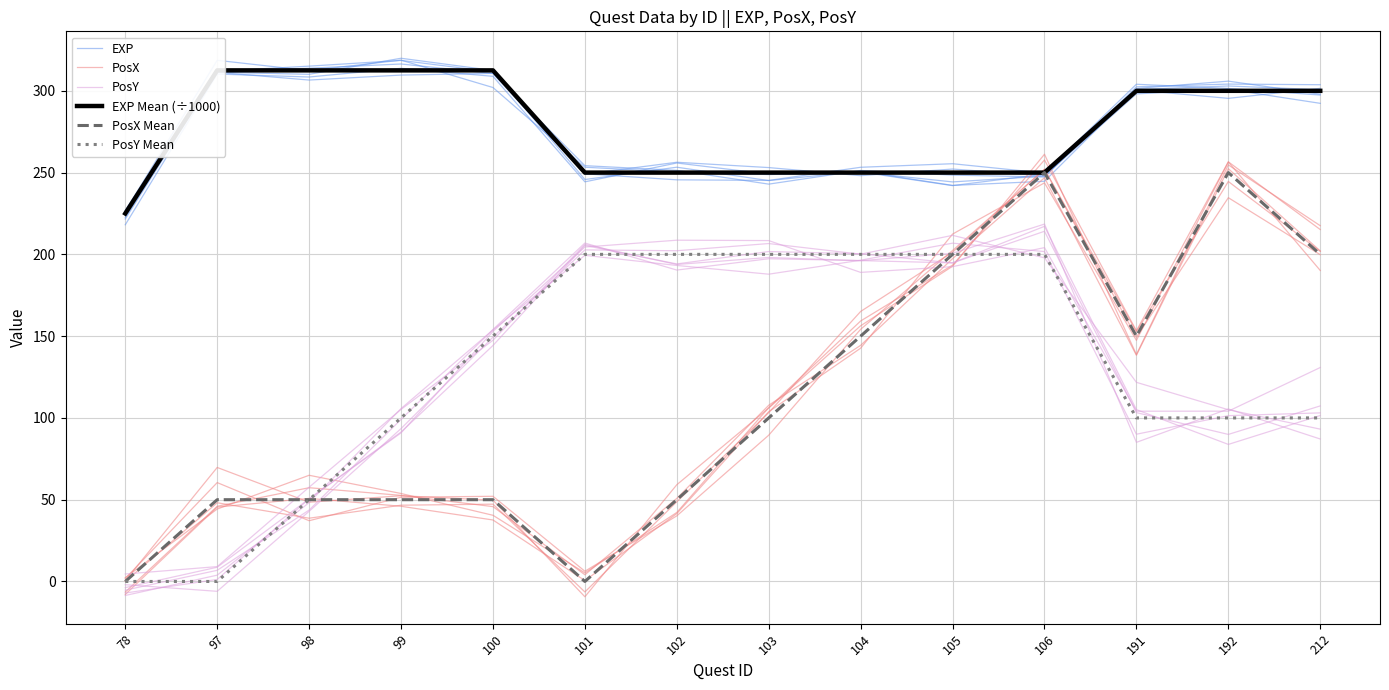

How many series are shown in this chart?

6